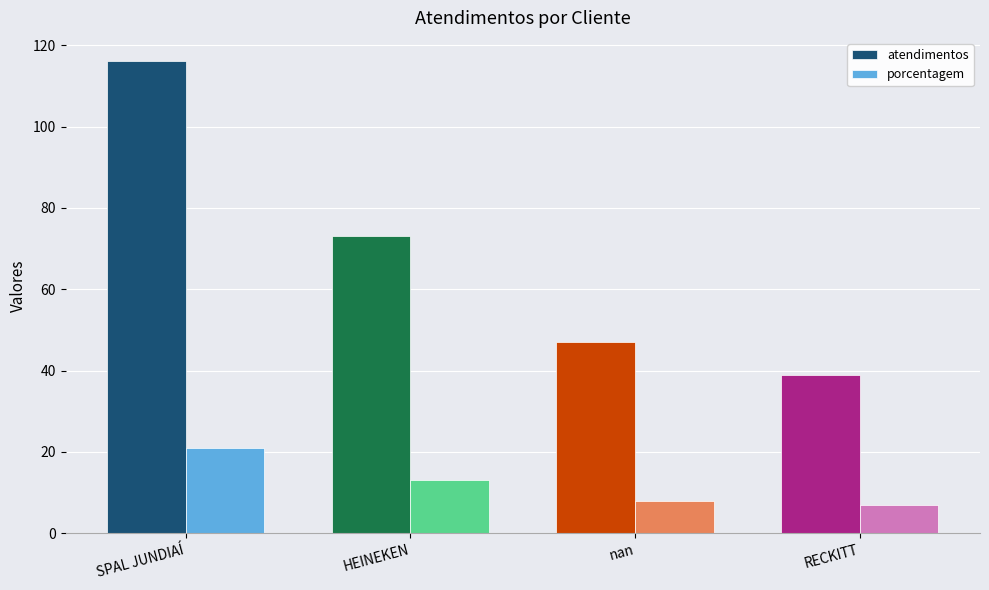

Count the number of categories in the chart.

4